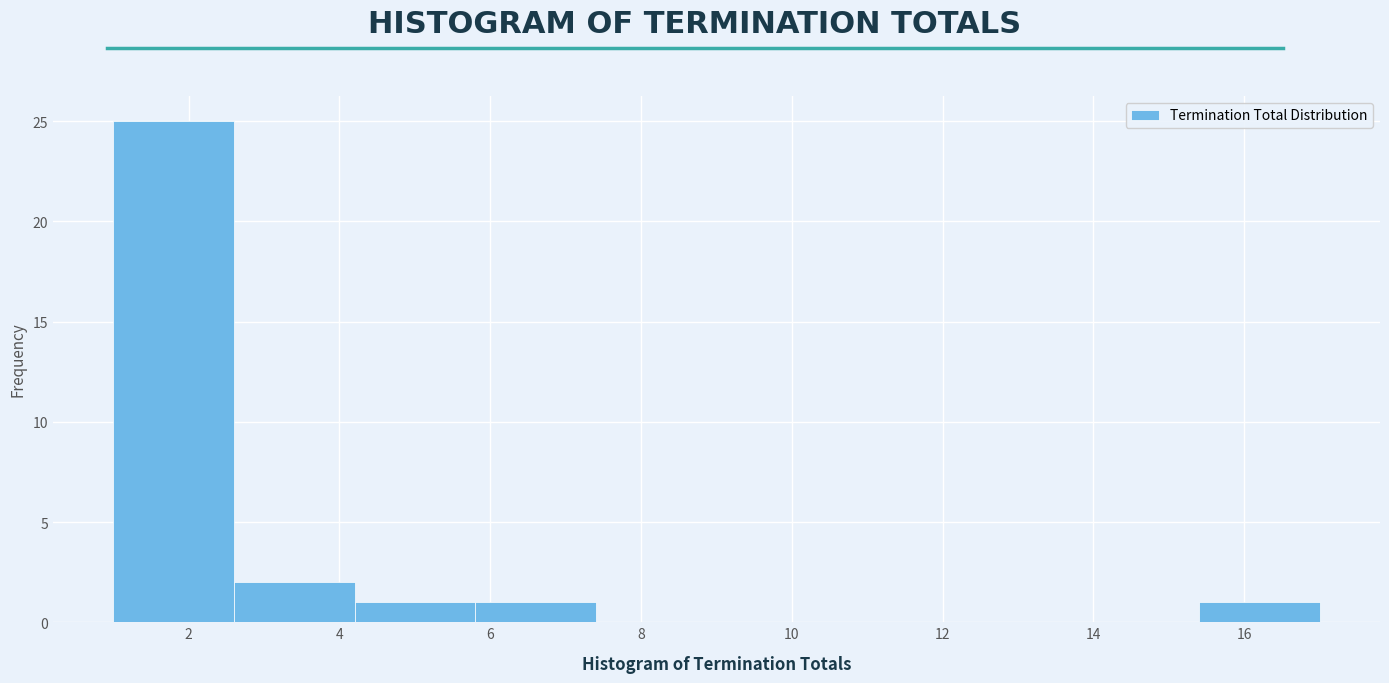

Reading left to right, transcribe this chart: for each bar, give the range it covers on the x-axis and its height. The values are not printed on the chart, so give them approximately, as read against the axis.

1.0 to 2.6: 25
2.6 to 4.2: 2
4.2 to 5.8: 1
5.8 to 7.4: 1
7.4 to 9.0: 0
9.0 to 10.6: 0
10.6 to 12.2: 0
12.2 to 13.8: 0
13.8 to 15.4: 0
15.4 to 17.0: 1